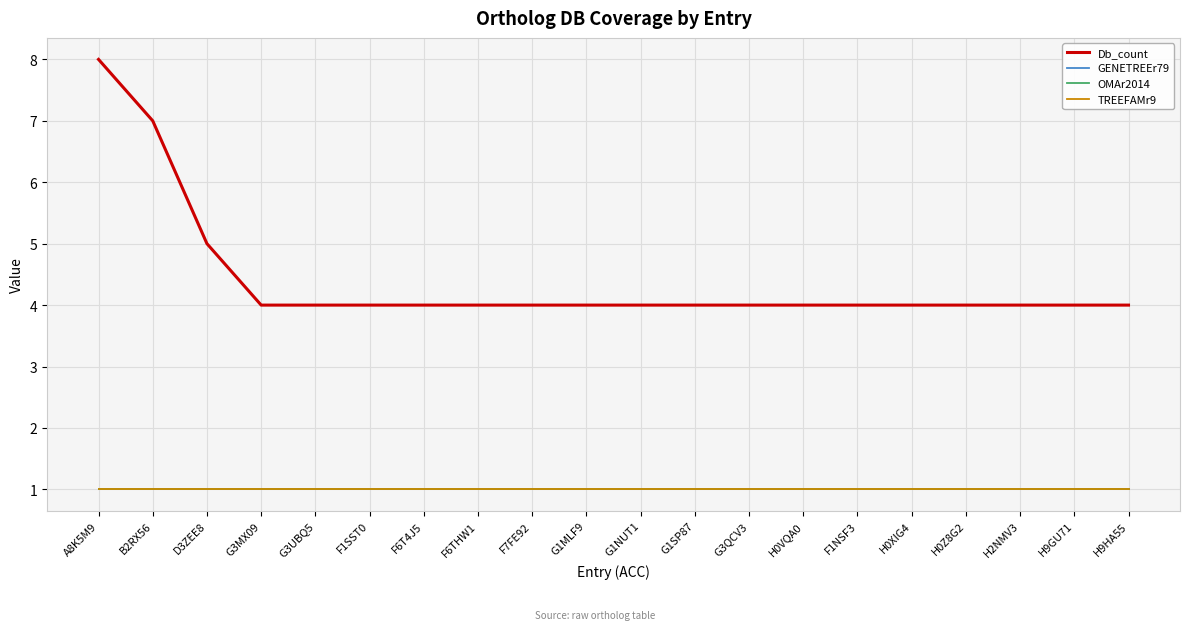

Which series has the largest total across all categories?

Db_count